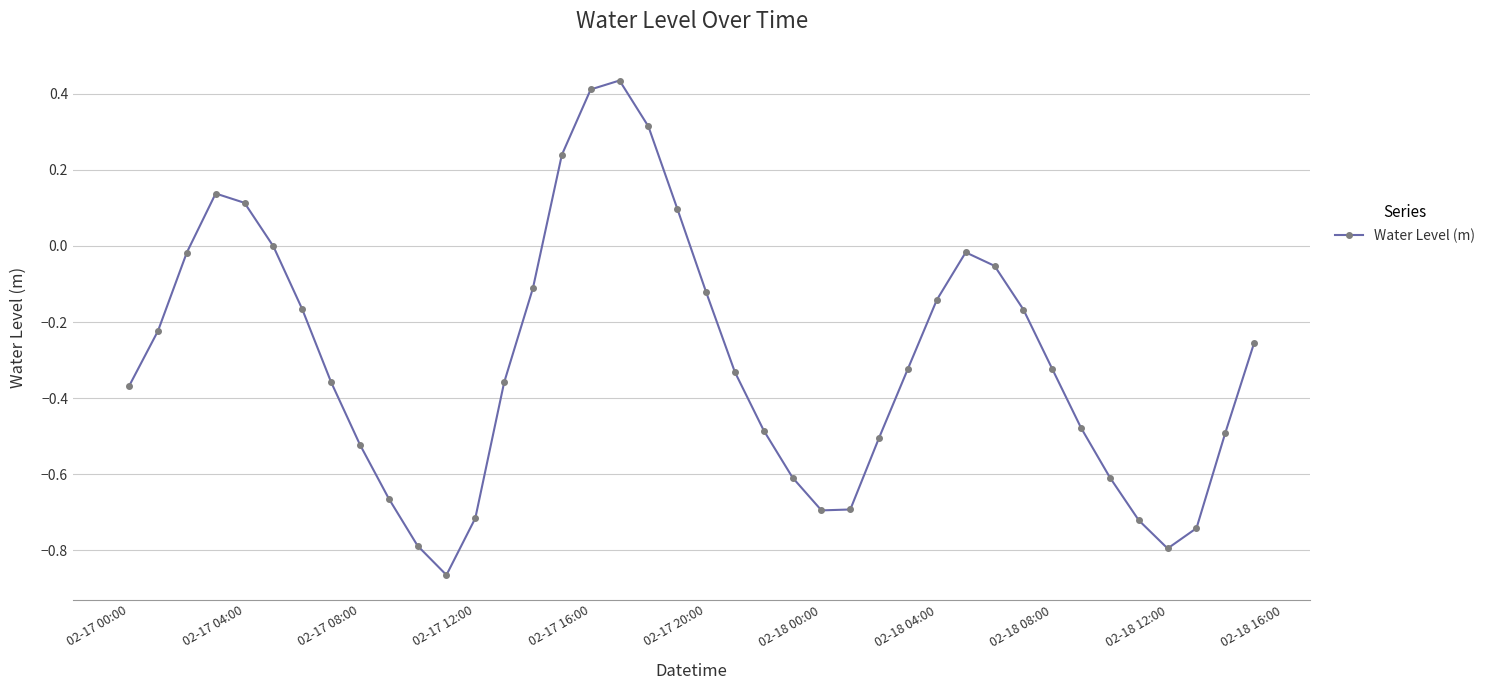

How many points are higher than both their immediate neighbors (excluding endpoints)?

3